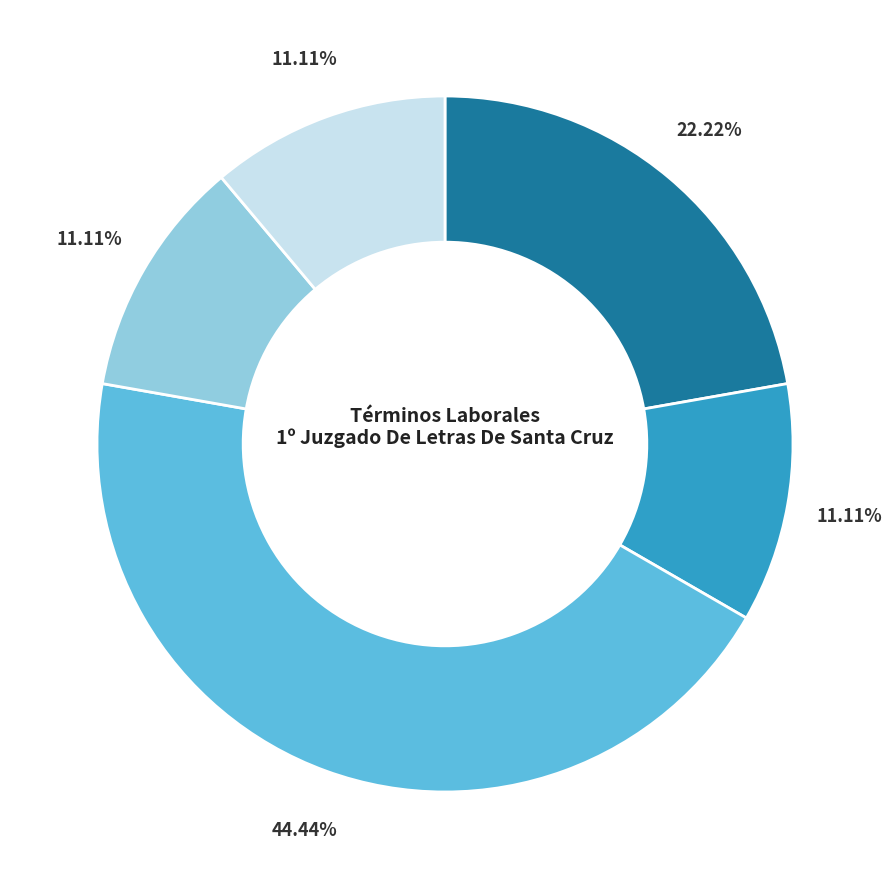

Is there a majority slice in this chart?

No